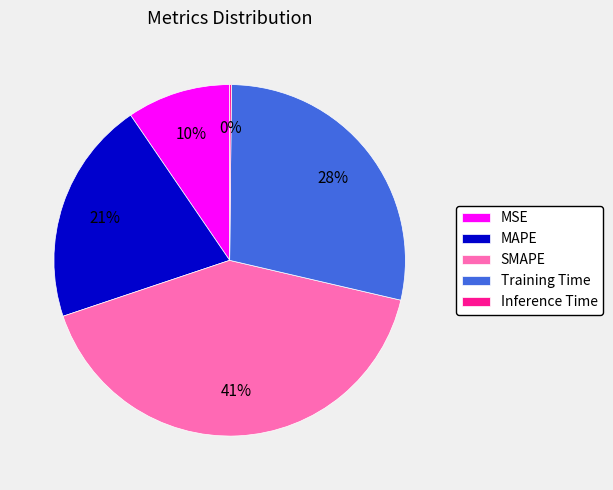

Between MSE and MAPE, which is larger?

MAPE